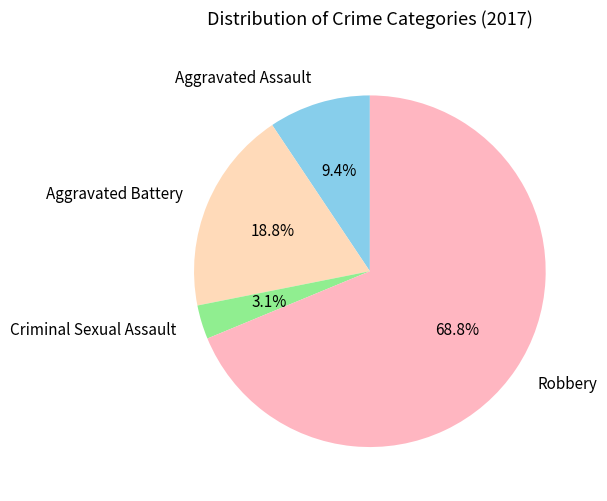

Between Robbery and Aggravated Assault, which is larger?

Robbery